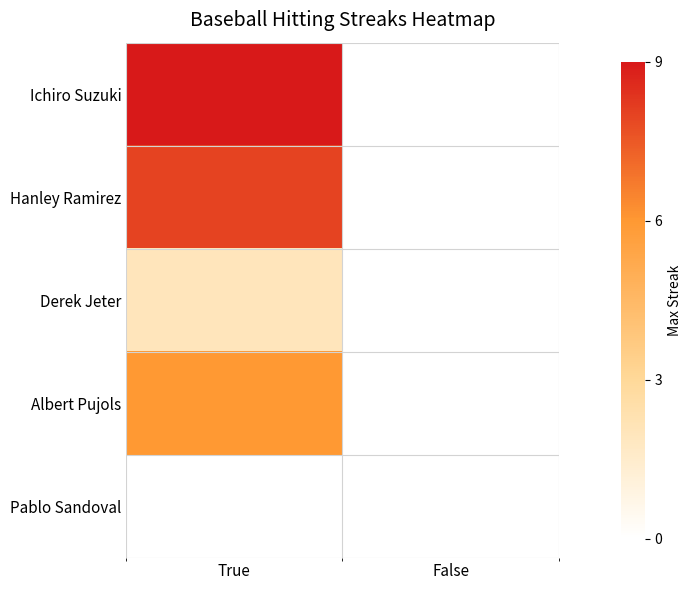

Count the number of categories in the chart.

2